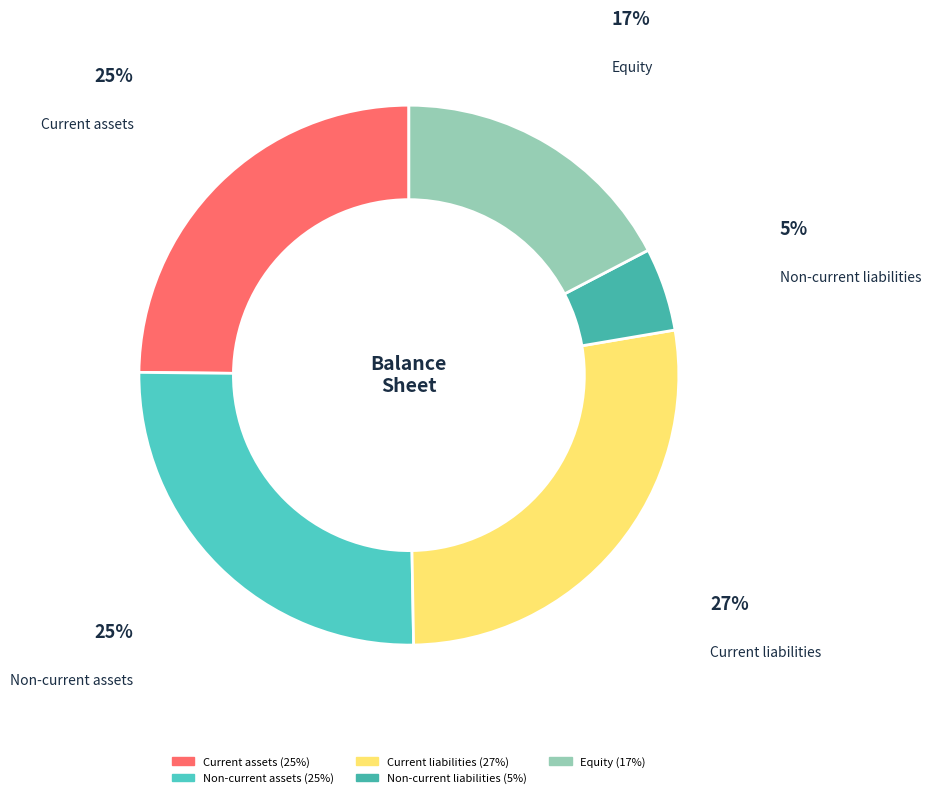

Do Non-current liabilities and Current liabilities together represent more than half of the pie?

No